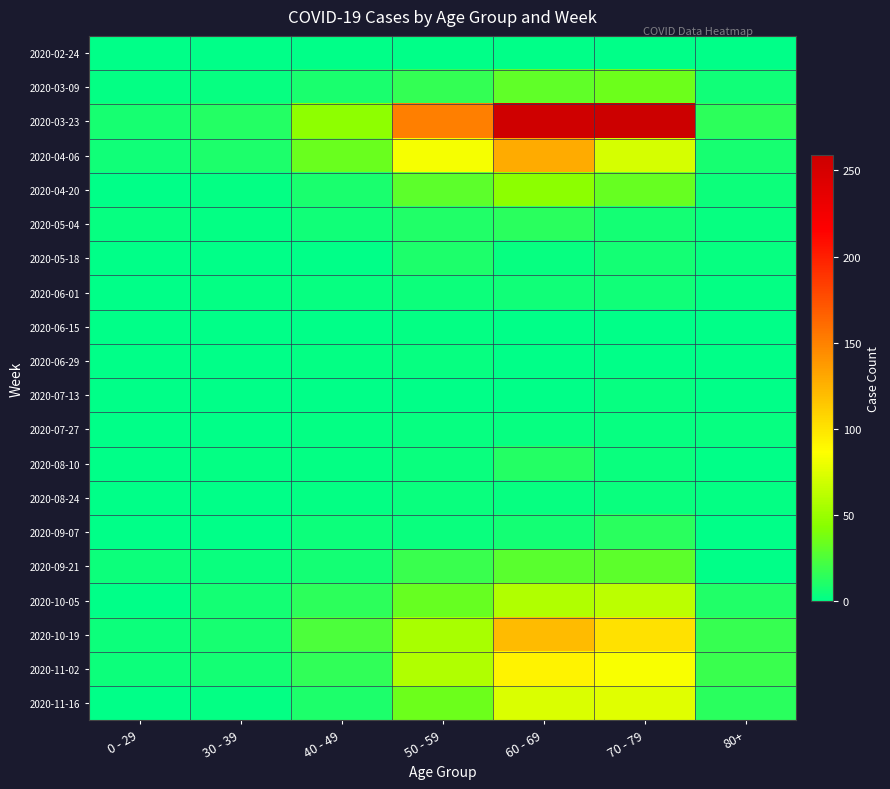

Which series has the largest total across all categories?

2020-03-23